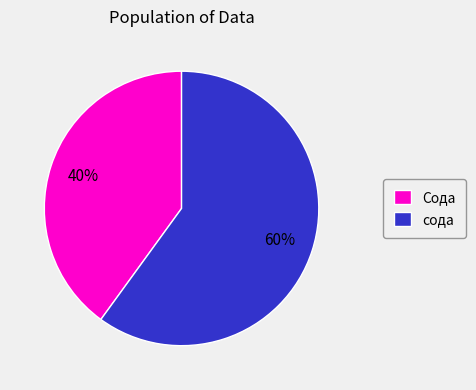

How many slices are in this pie chart?

2